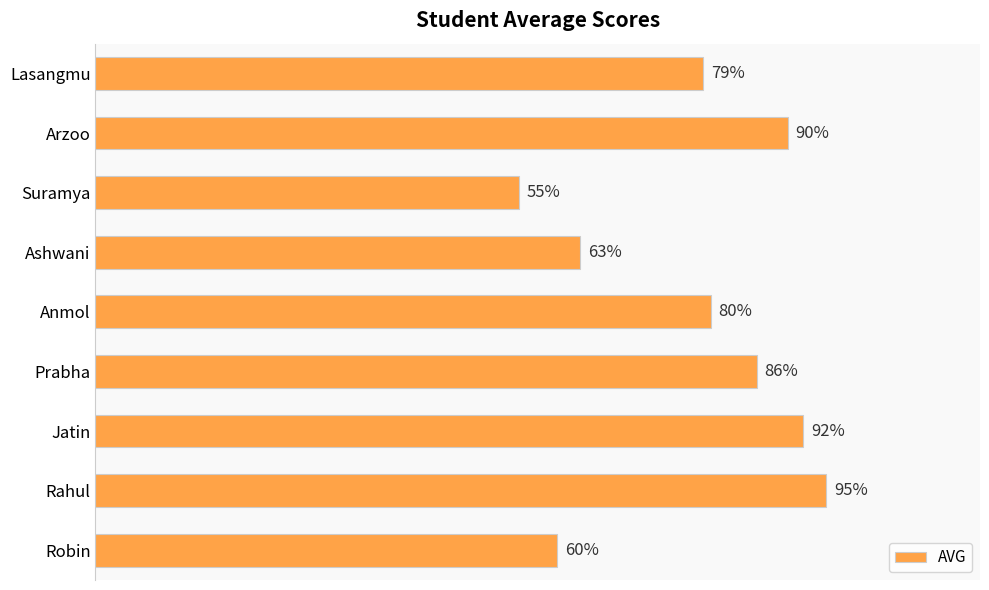

At which label is the value closest to 75?

Lasangmu